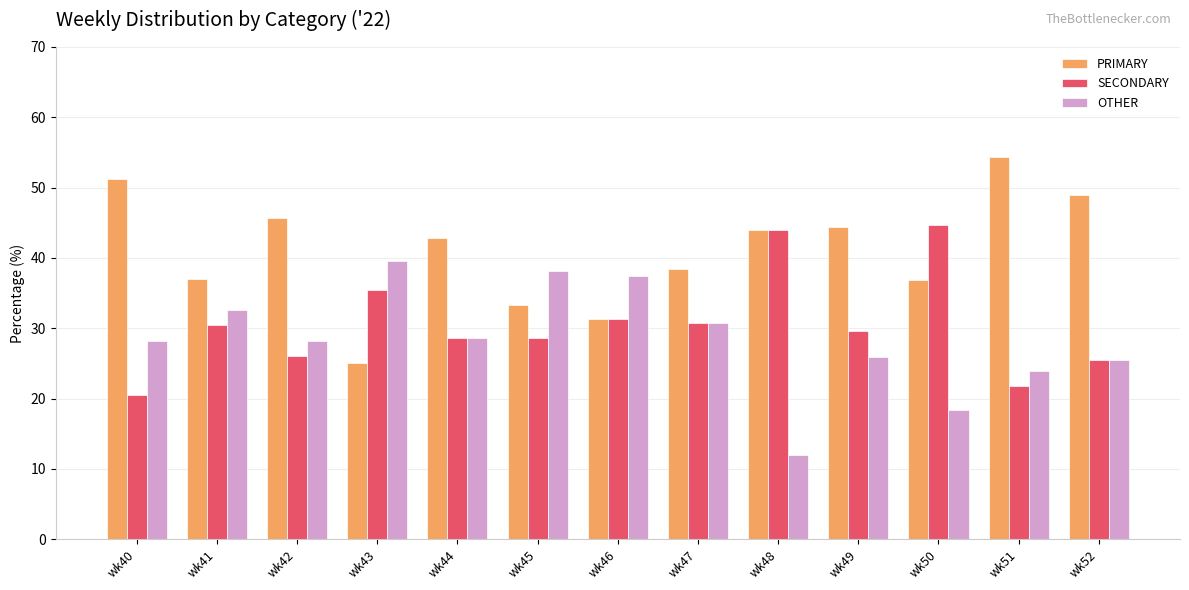

At which label is PRIMARY closest to 39?

wk47